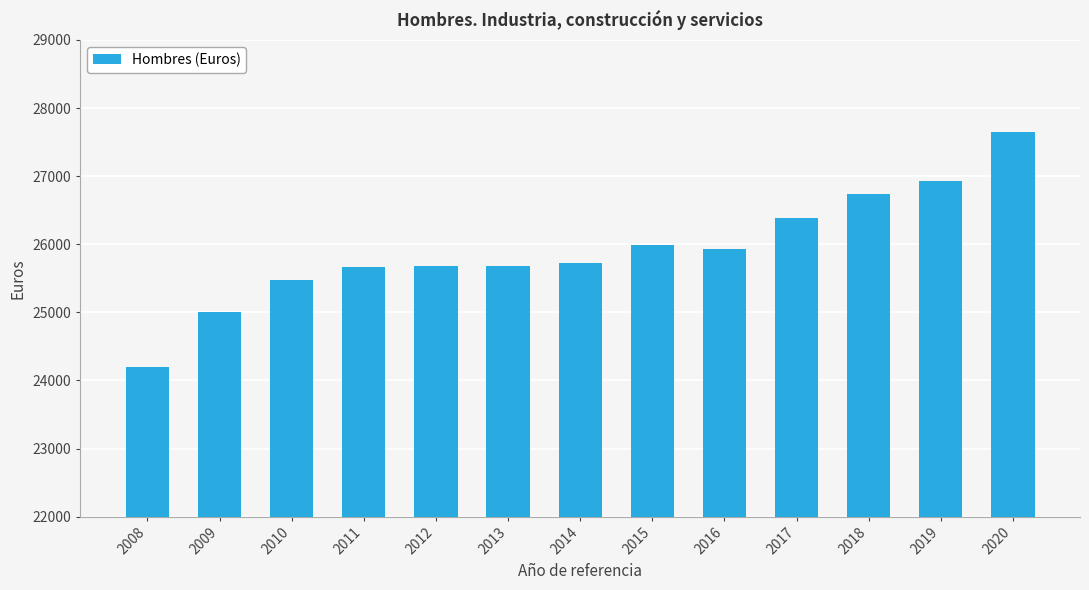

What is the change in value from 2013 to 2019?

+1259